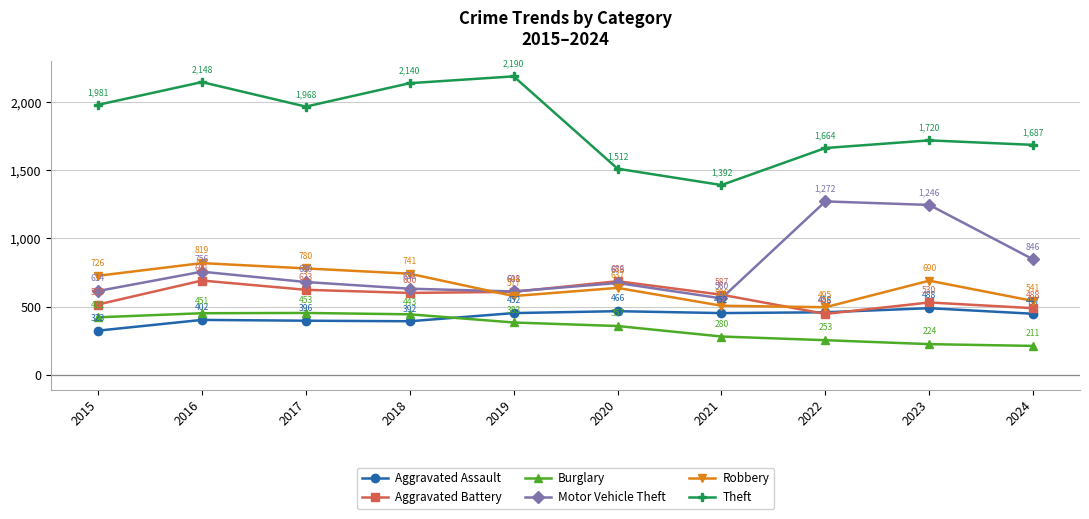

Between 2015 and 2019, which series saw the biggest shift?

Theft